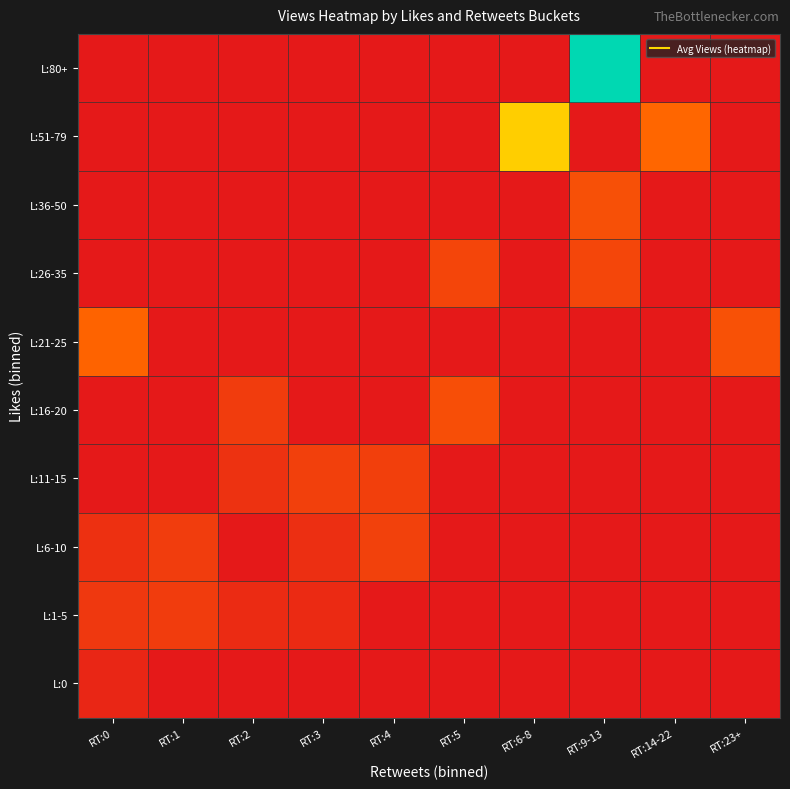

Which has a higher value, RT:5 or RT:3?

RT:5